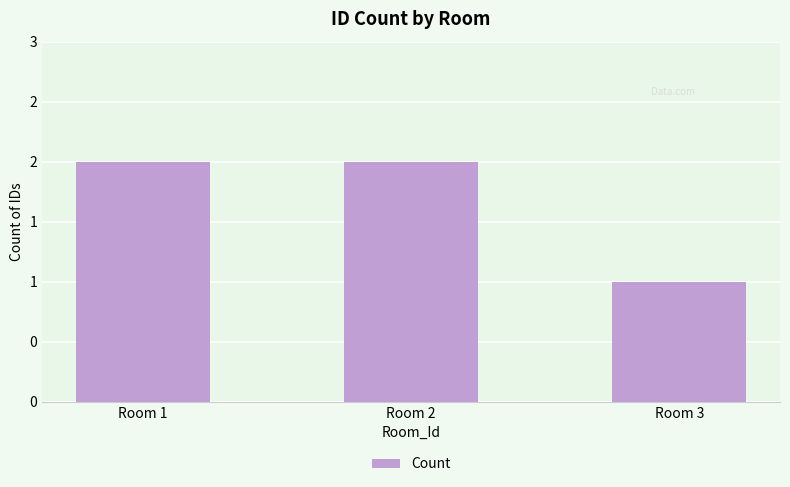

Where is the data nearest to the value 1?

Room 3